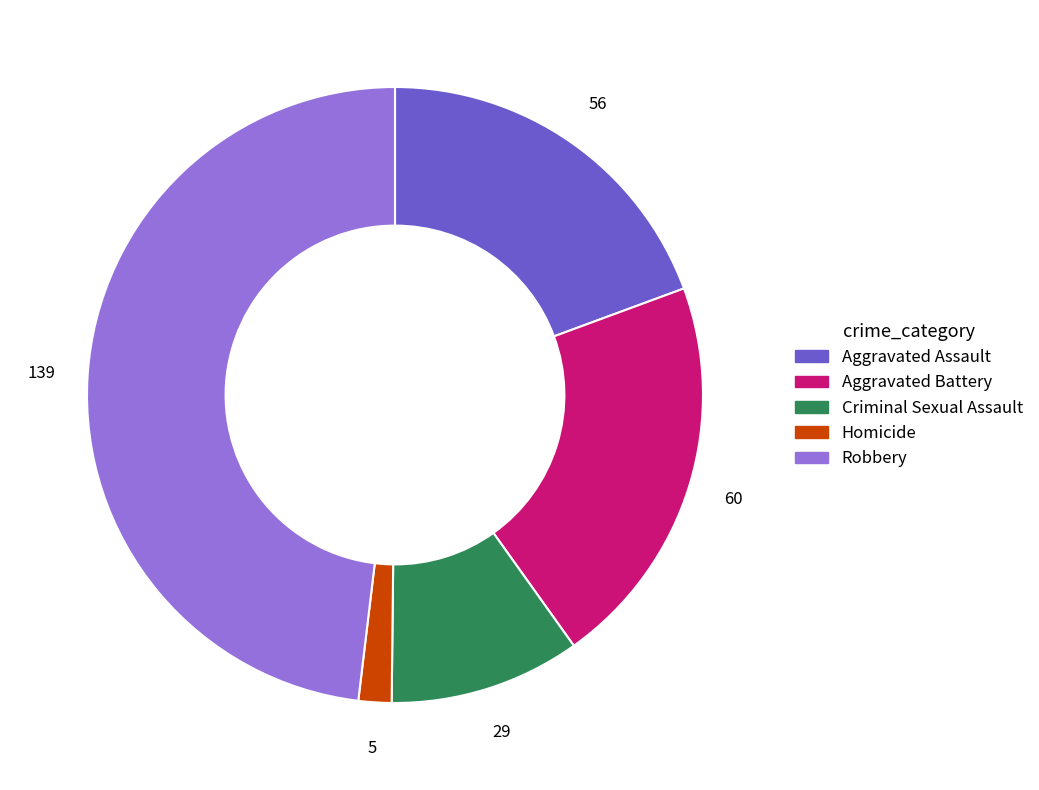

Rank the categories by value from highest to lowest.

Robbery, Aggravated Battery, Aggravated Assault, Criminal Sexual Assault, Homicide